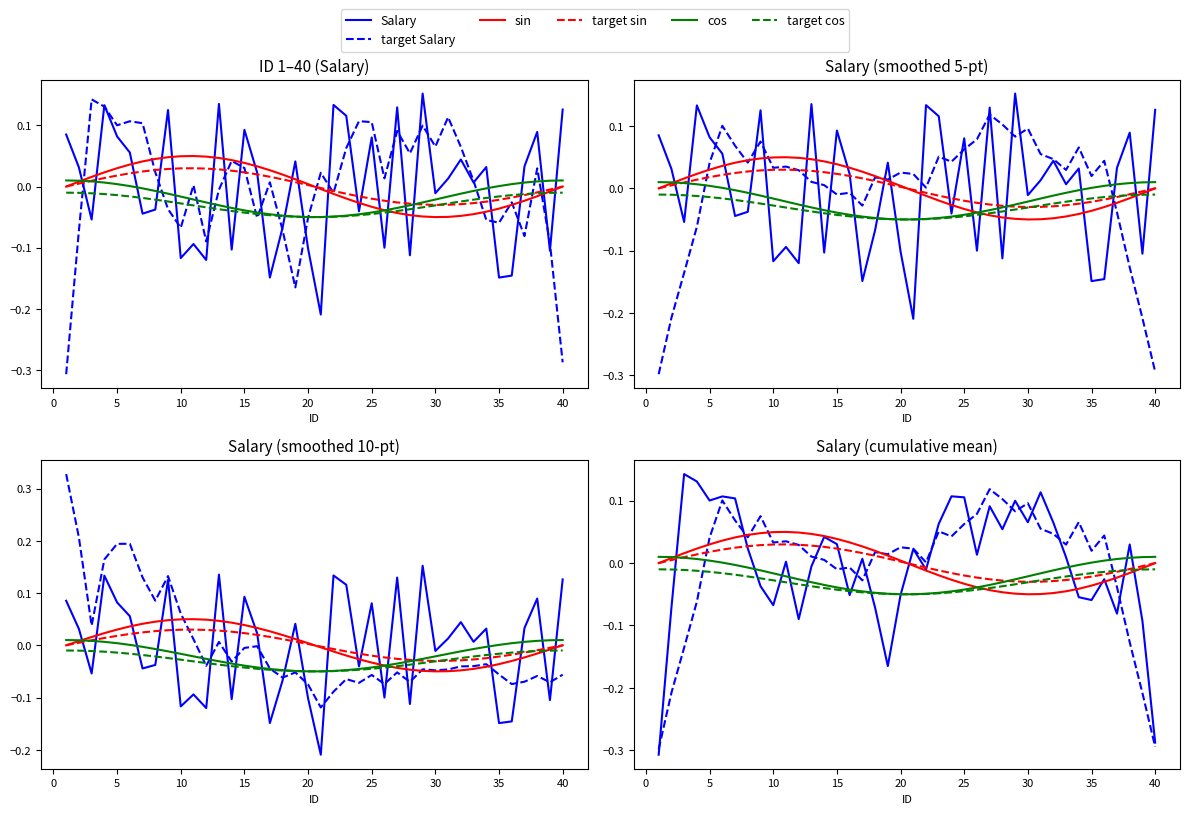

The value of cos at 27 is -0.0. True or false?

False